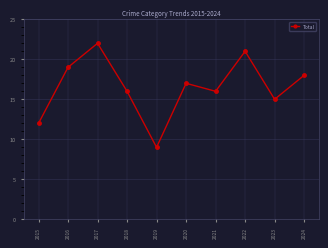

Where is the first local maximum?

2017